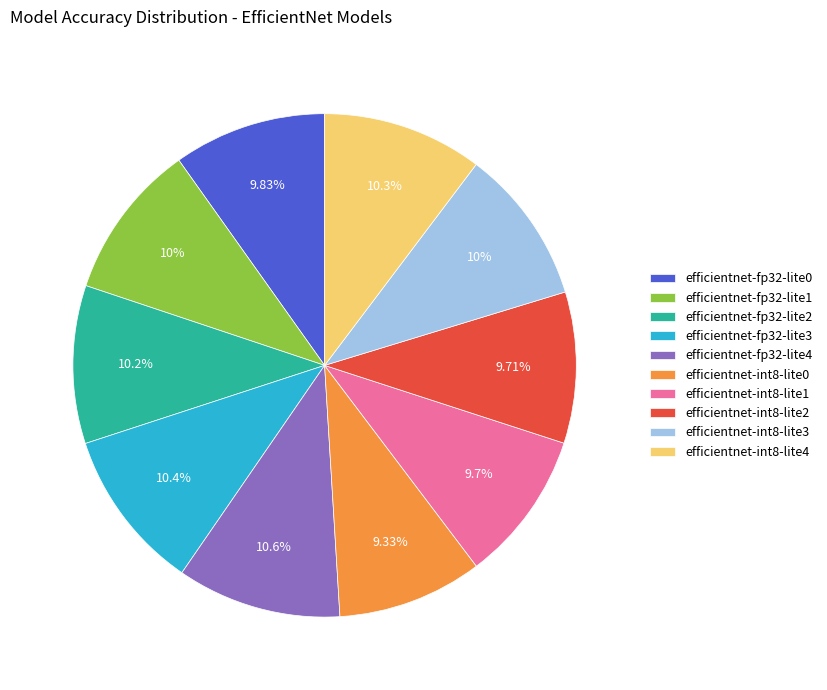

What percentage is the efficientnet-int8-lite4 slice, to the nearest percent?

10%